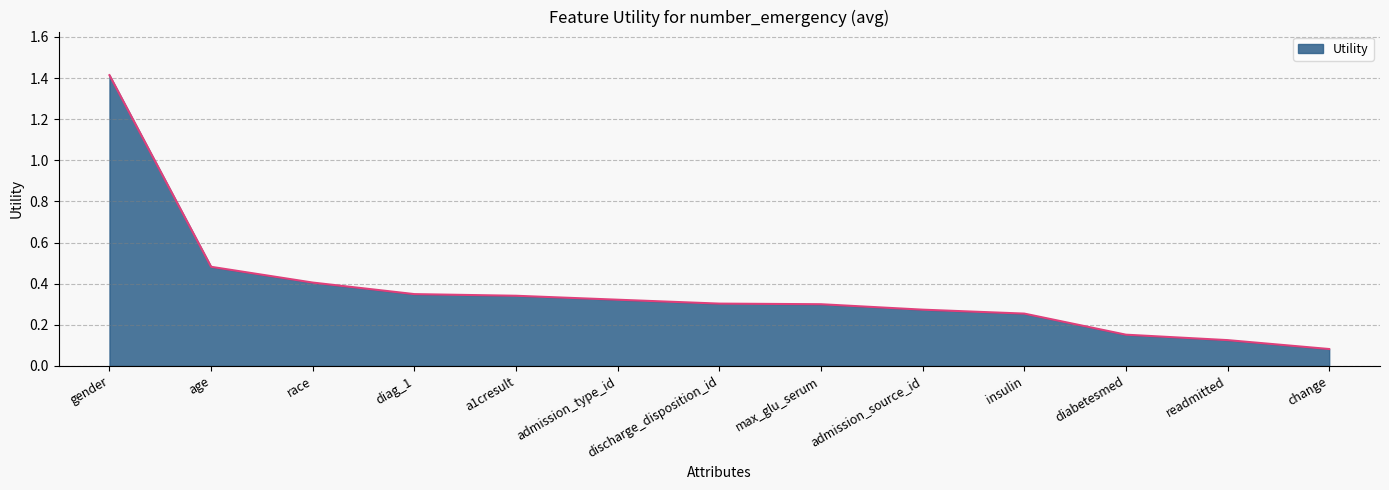

At which label is the value closest to 0?

change